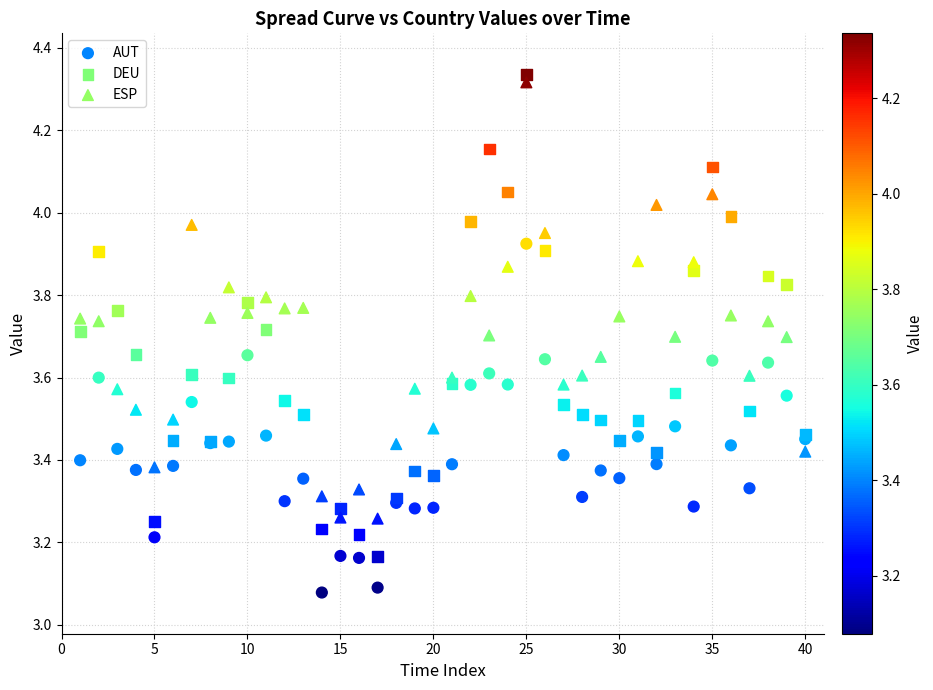

What are all the series names shown in the legend?

AUT, DEU, ESP